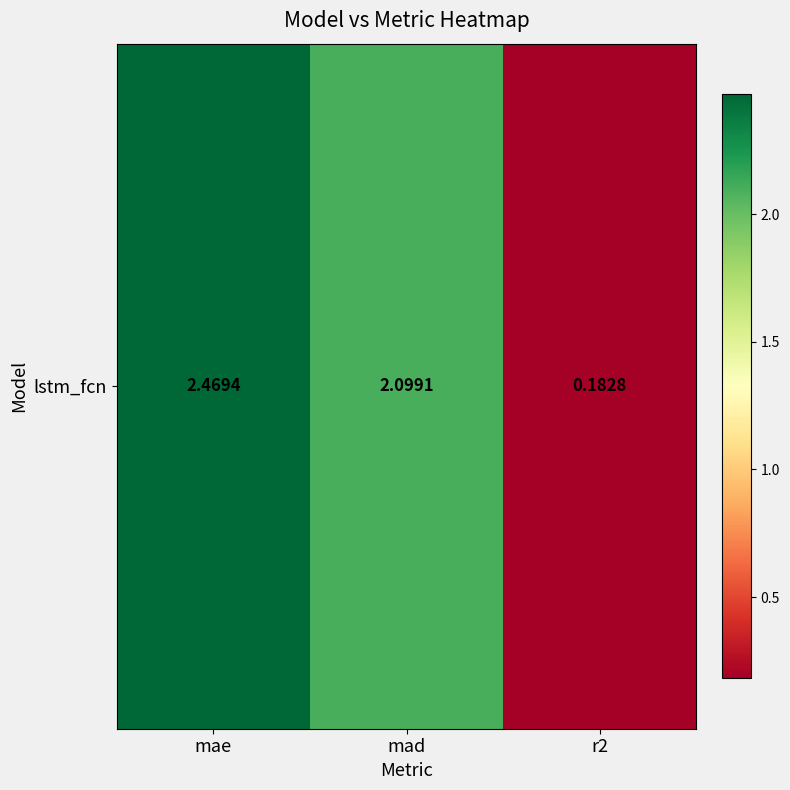

Where is the data nearest to the value 1?

r2